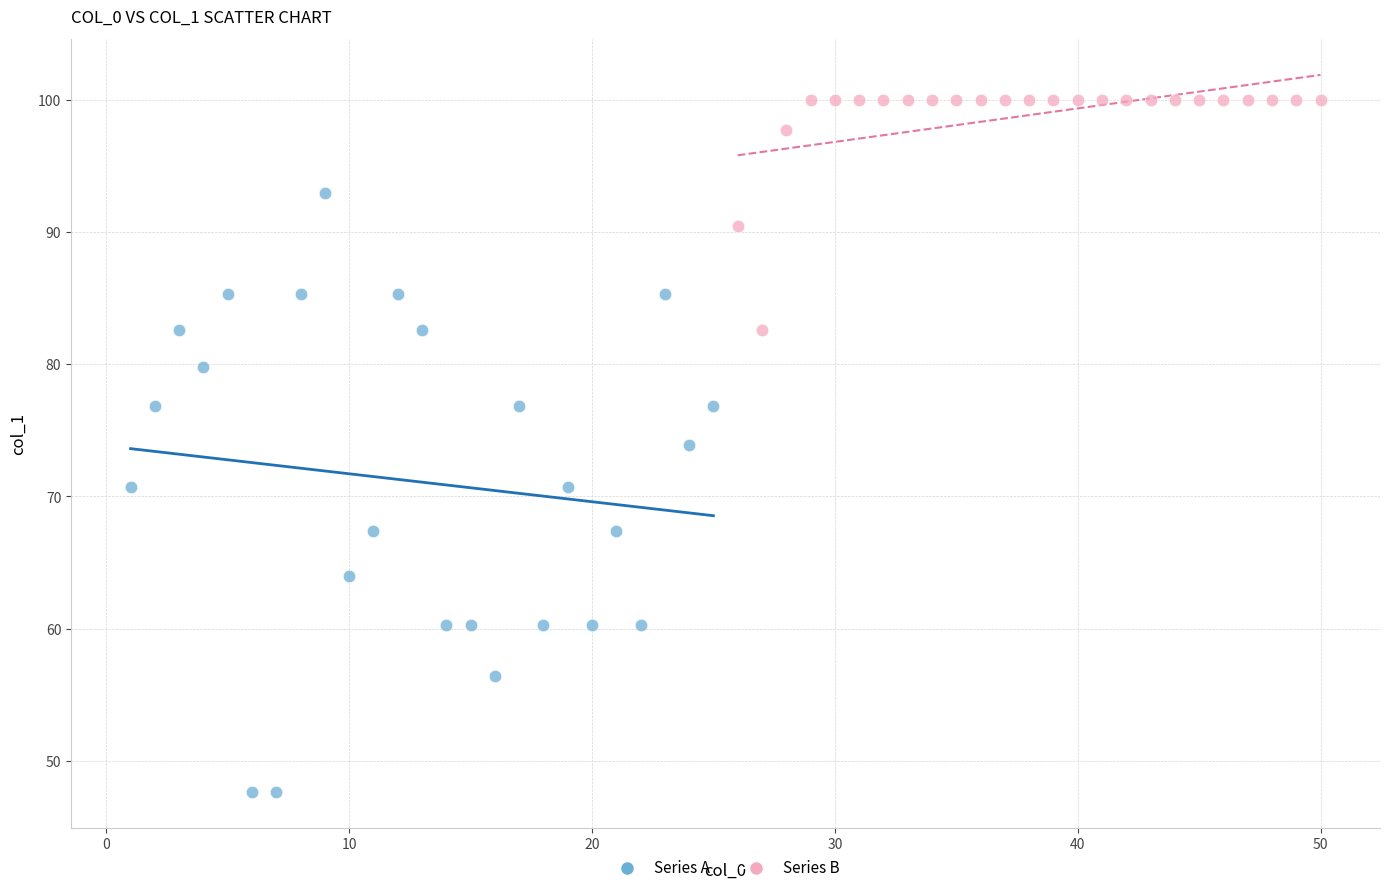

Which series contains the lowest Y value?

Series A